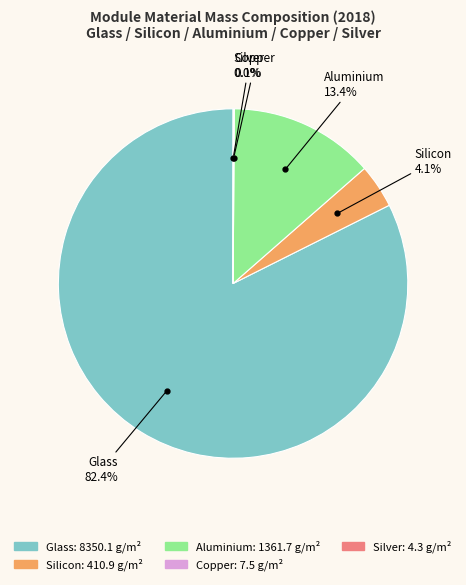

What percentage is NOT represented by Glass?

17.6%